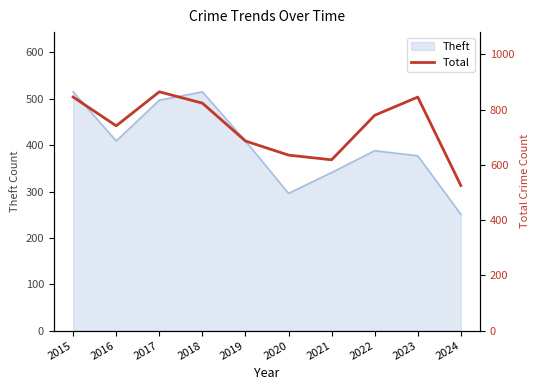

Rank the categories by value from lowest to highest.

2024, 2021, 2020, 2019, 2016, 2022, 2018, 2015, 2023, 2017